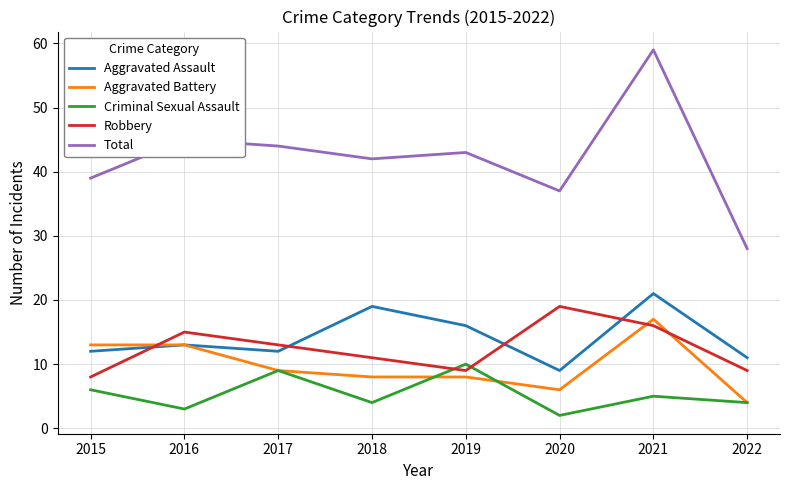

At which category does Robbery reach its first local valley?

2019